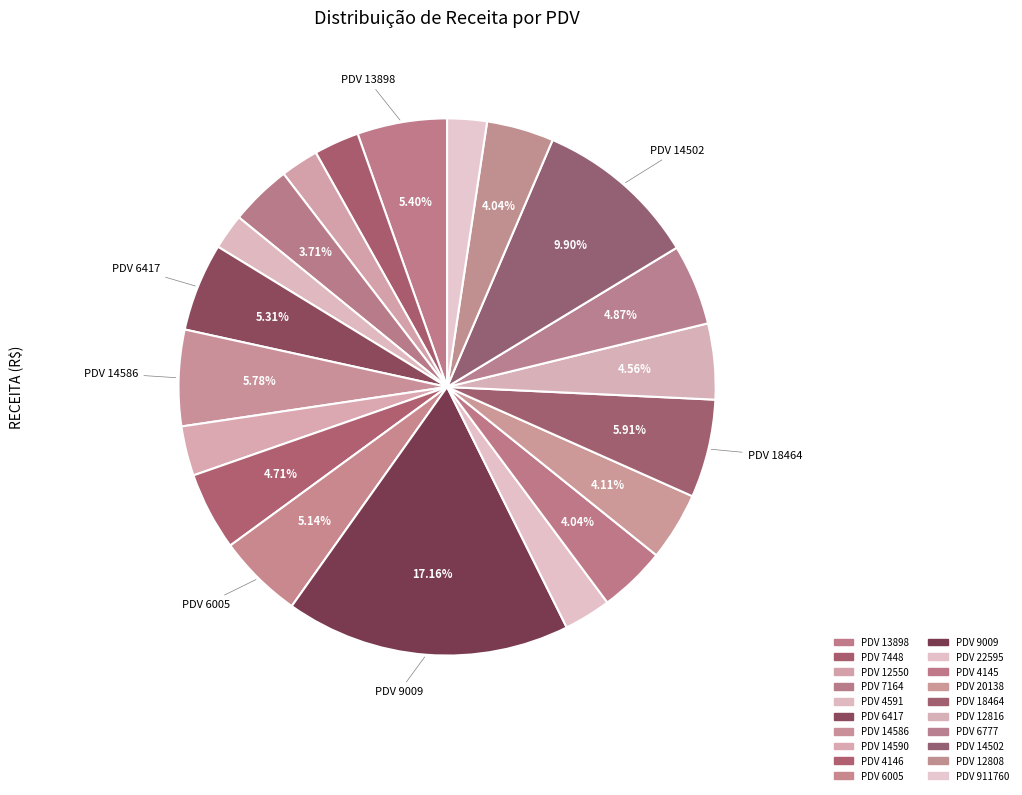

Does any single category account for the majority?

No